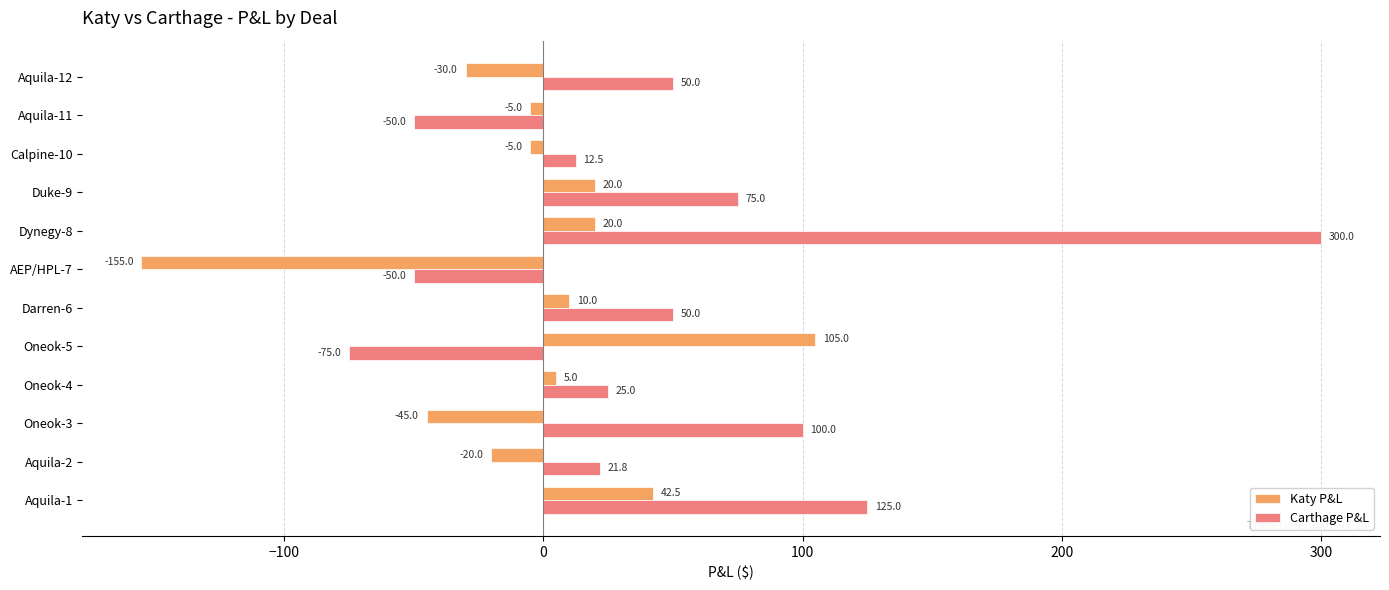

What is the difference between the maximum and second lowest values in the Katy P&L series?

150.0